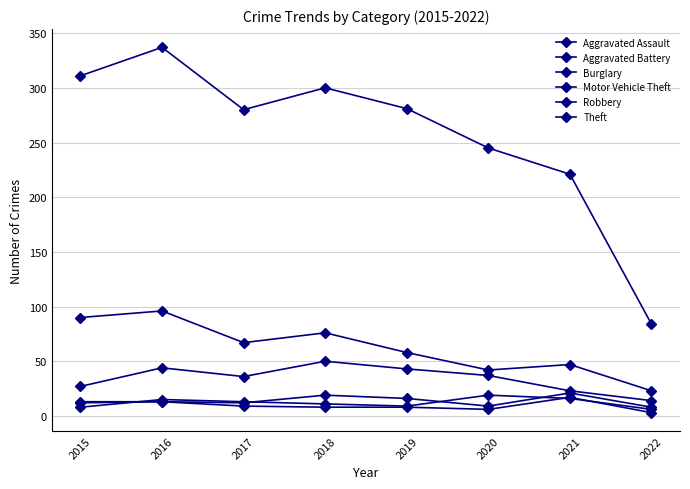

What is the value of the Aggravated Assault point at the 7th from the left?

21